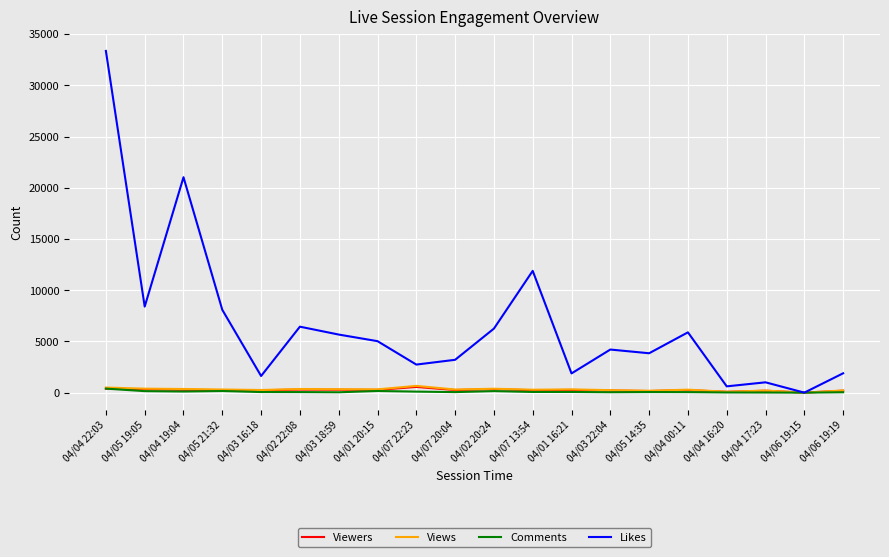

What is the greatest value displayed?

33369